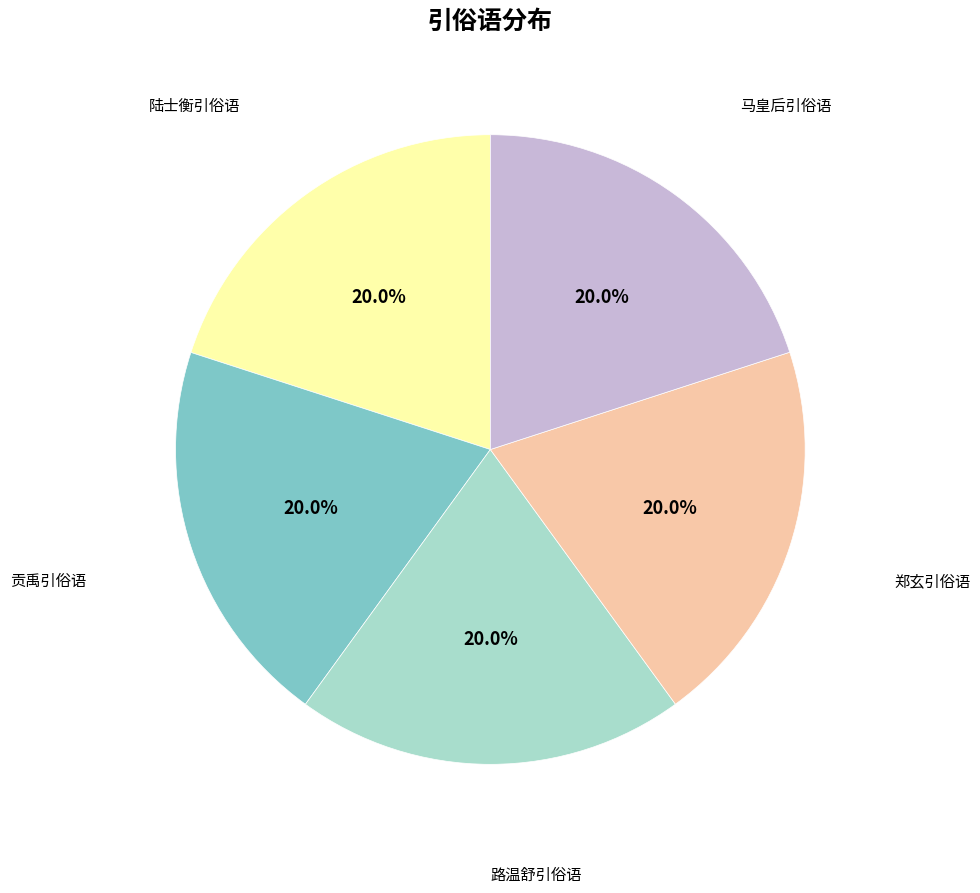

Do 马皇后引俗语 and 郑玄引俗语 together represent more than half of the pie?

No